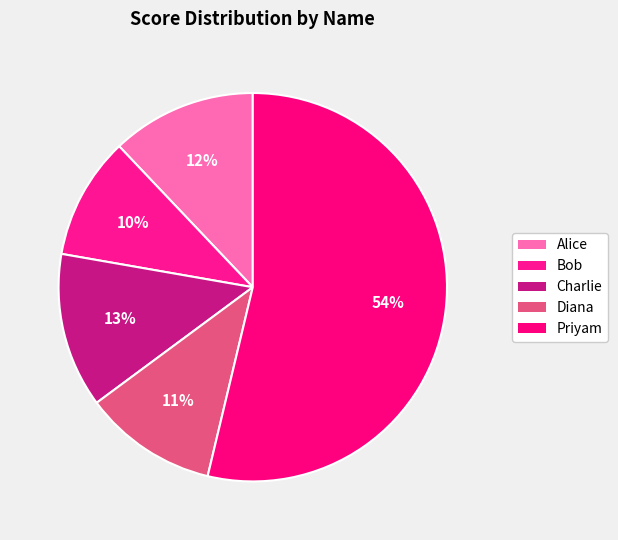

Which category has the smallest portion of the pie?

Bob